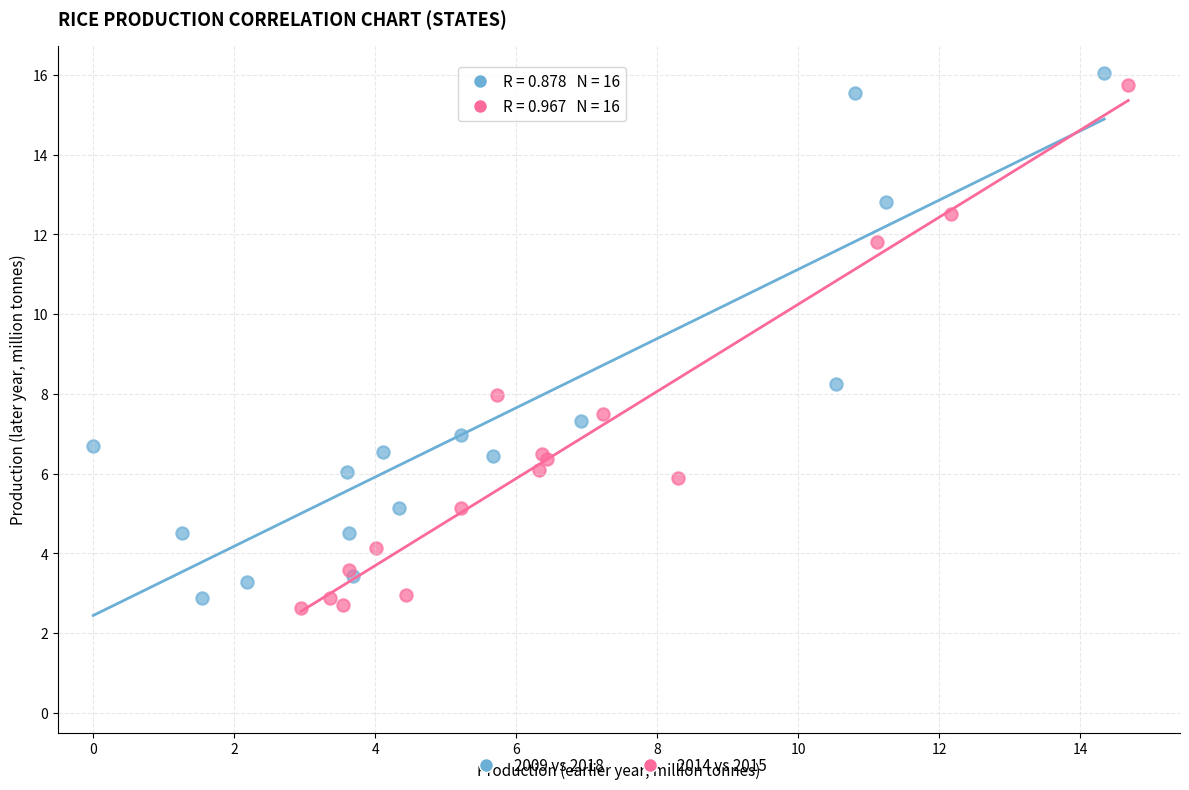

Which series contains the highest Y value?

2009 vs 2018